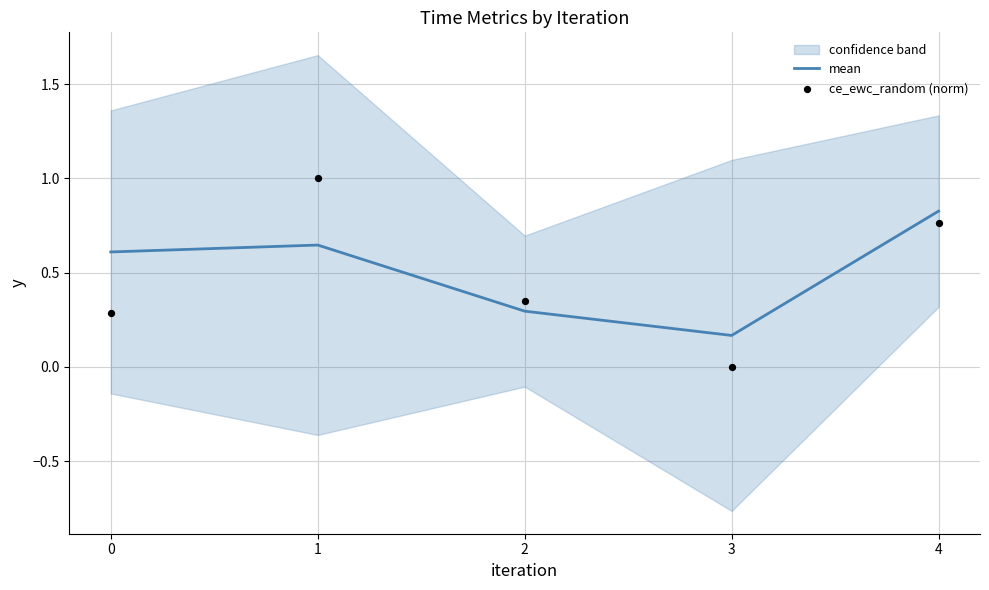

What are all the series names shown in the legend?

mean, ce_ewc_random (norm)